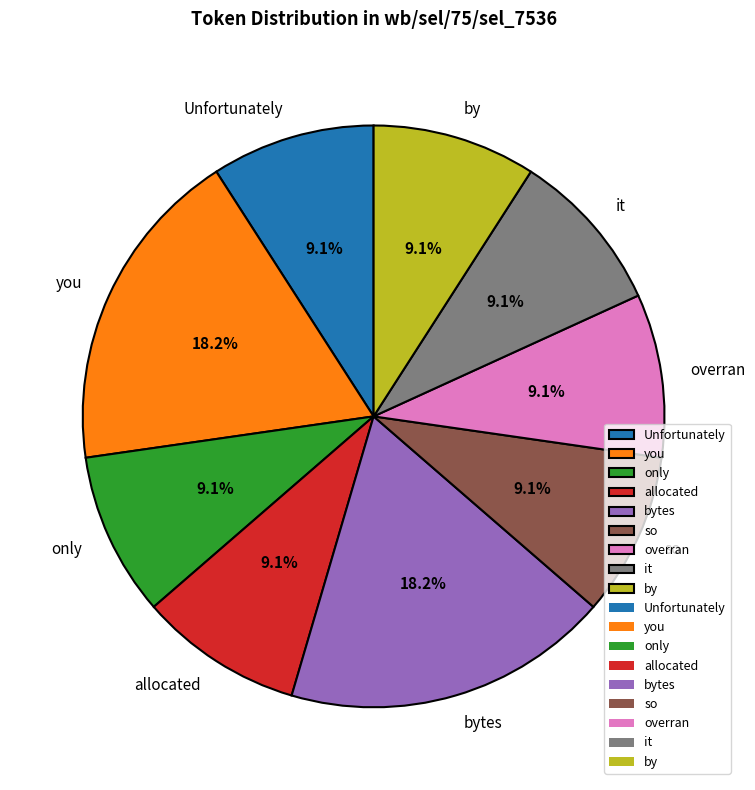

What percentage do by and allocated together represent?

18.2%